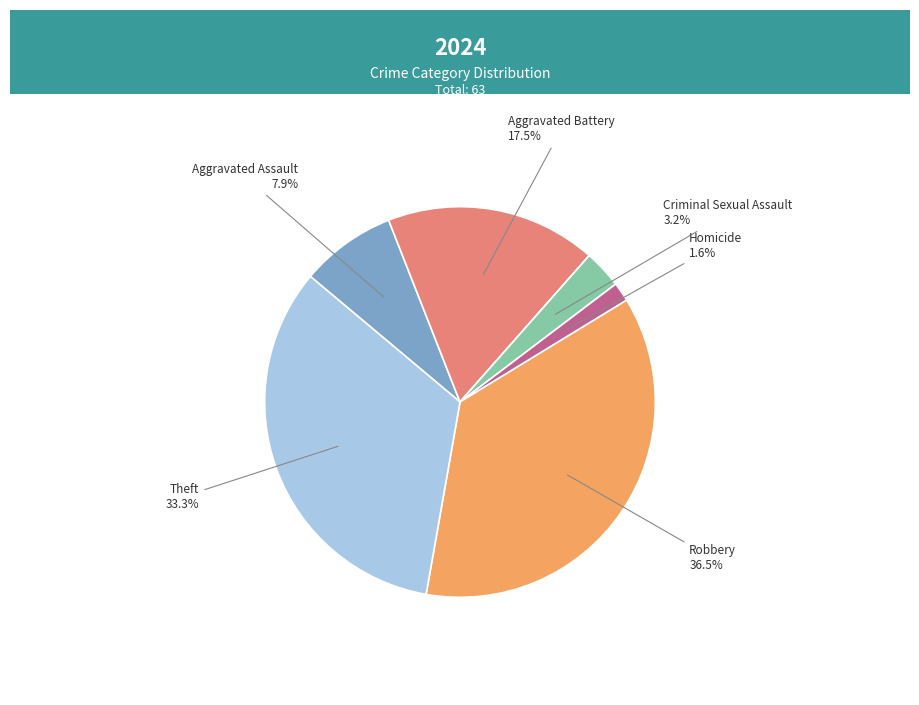

What is the largest slice in the pie chart?

Robbery